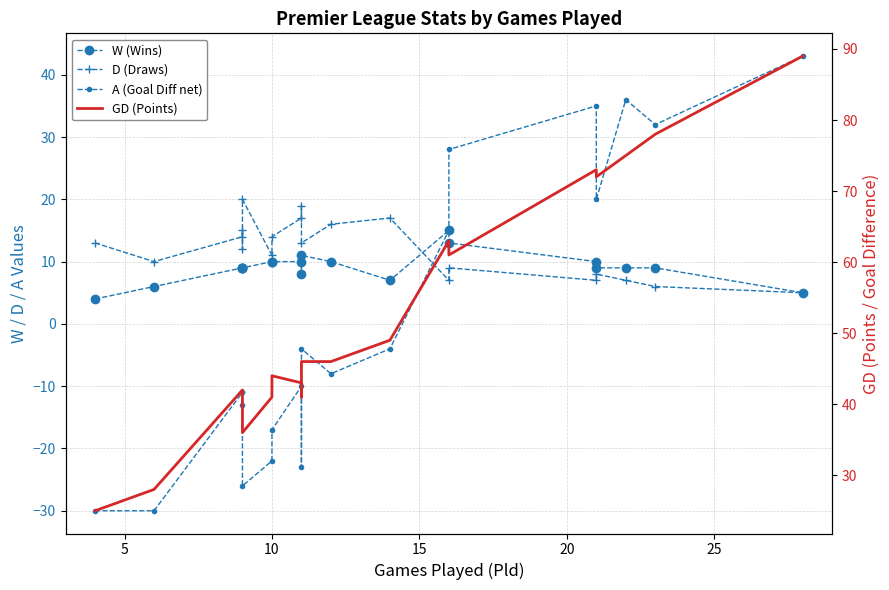

What is the minimum value shown in the chart?

-30